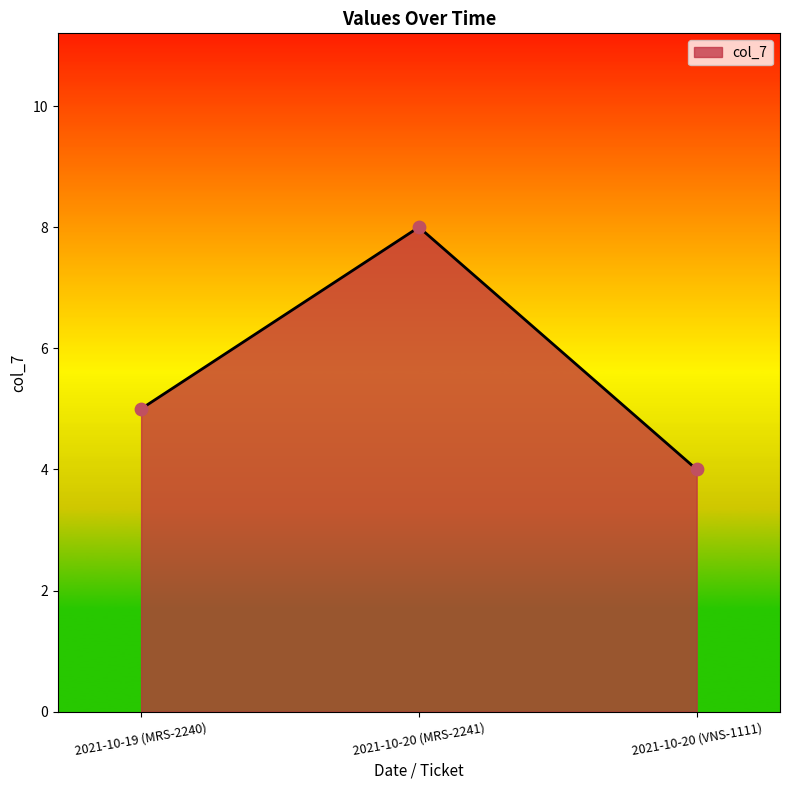

Which has a higher value, 2021-10-20 (MRS-2241) or 2021-10-19 (MRS-2240)?

2021-10-20 (MRS-2241)